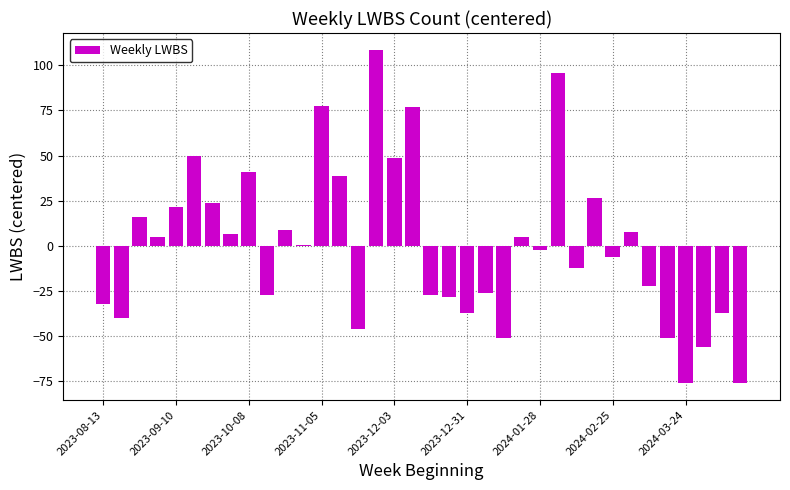

What is the value of the 2nd bar from the left?

-40.3